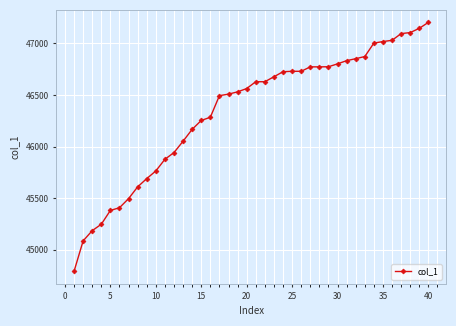

What is the difference between the second highest and minimum values?

2353